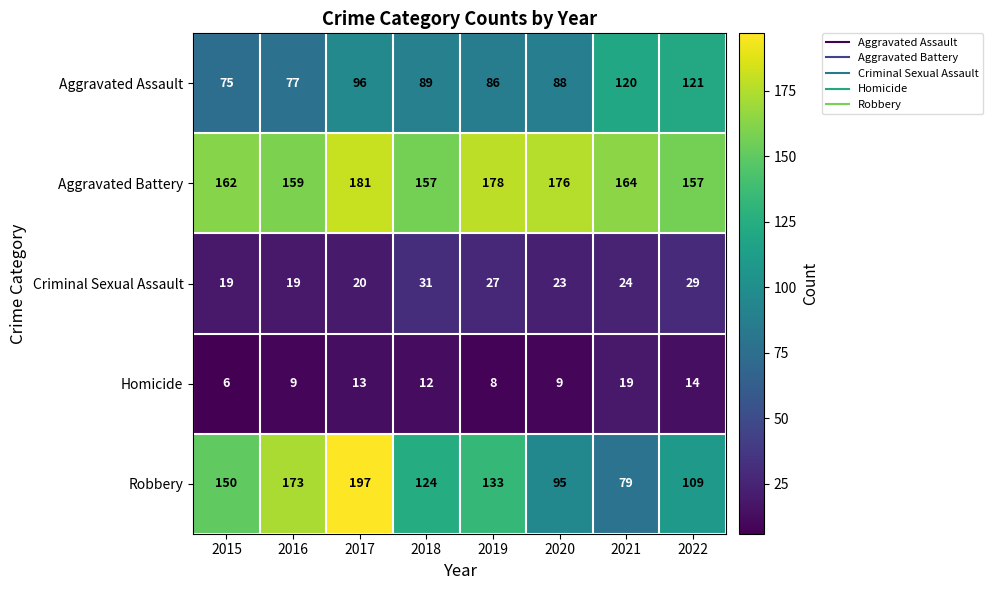

Which series changed the most between 2020 and 2022?

Aggravated Assault